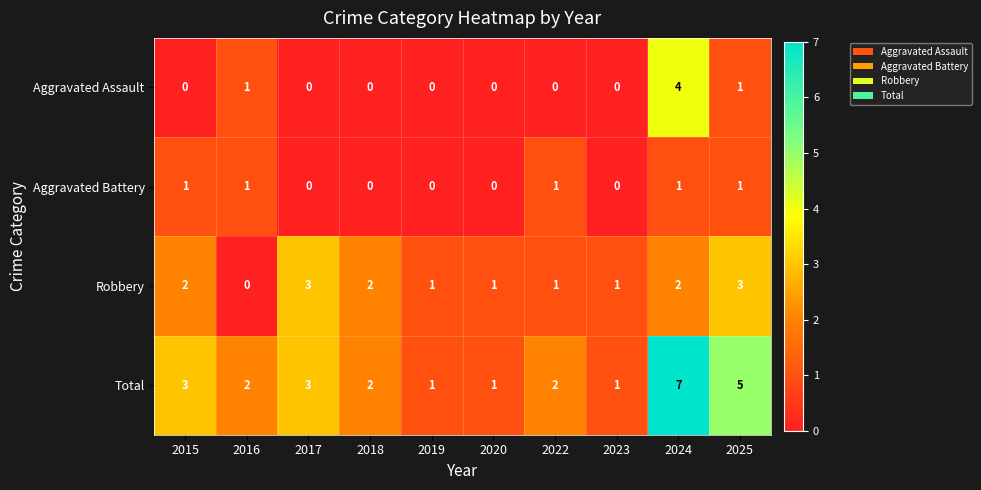

What is the sum of all Aggravated Battery values?

5